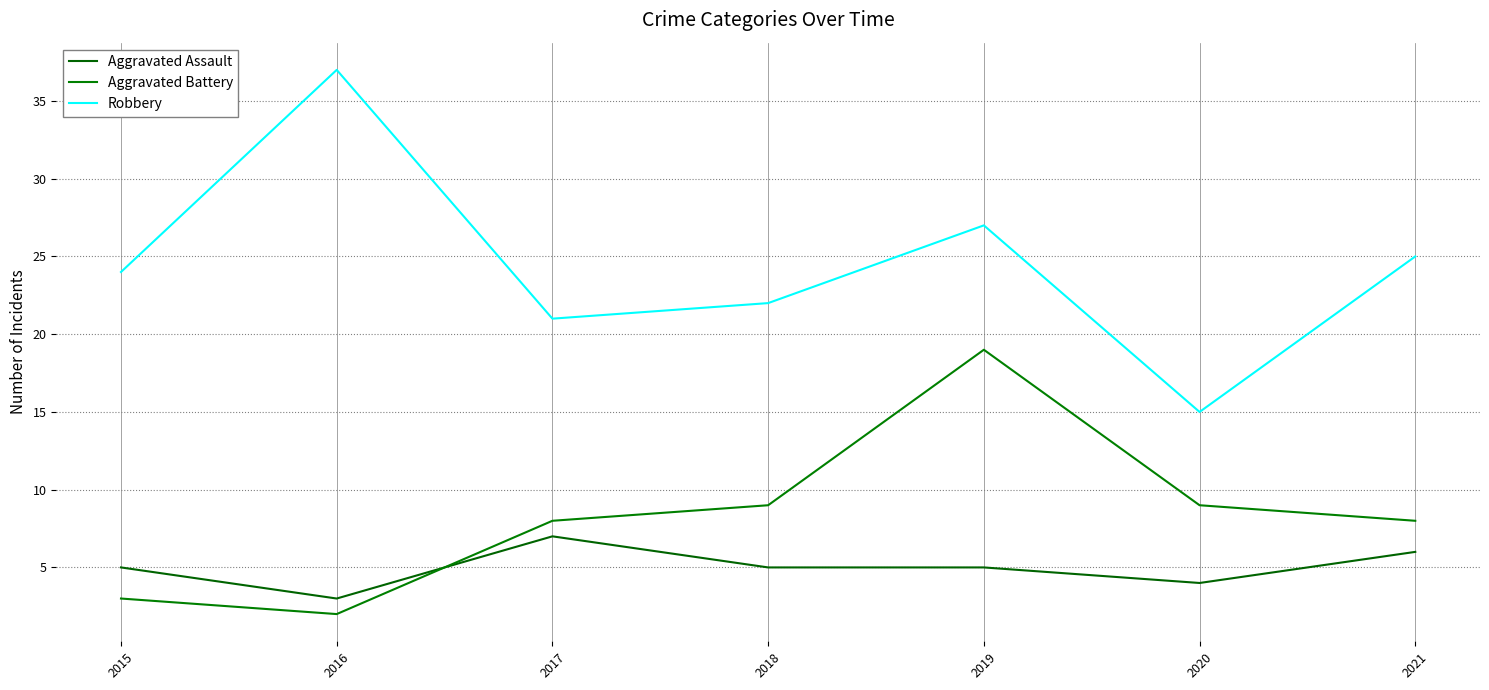

Reading left to right, what are all the values shown in this chart?

Aggravated Assault: 5	3	7	5	5	4	6
Aggravated Battery: 3	2	8	9	19	9	8
Robbery: 24	37	21	22	27	15	25